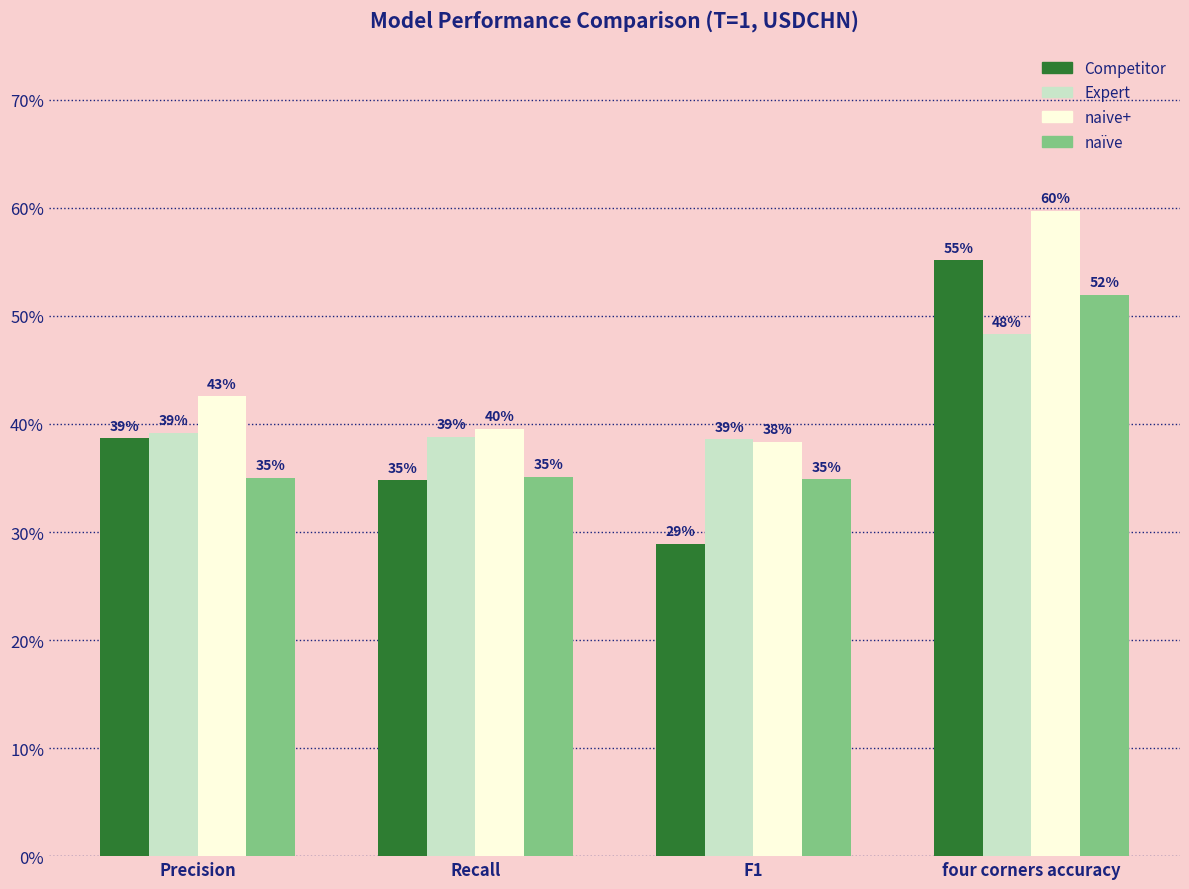

What are all the series names shown in the legend?

Competitor, Expert, naive+, naïve